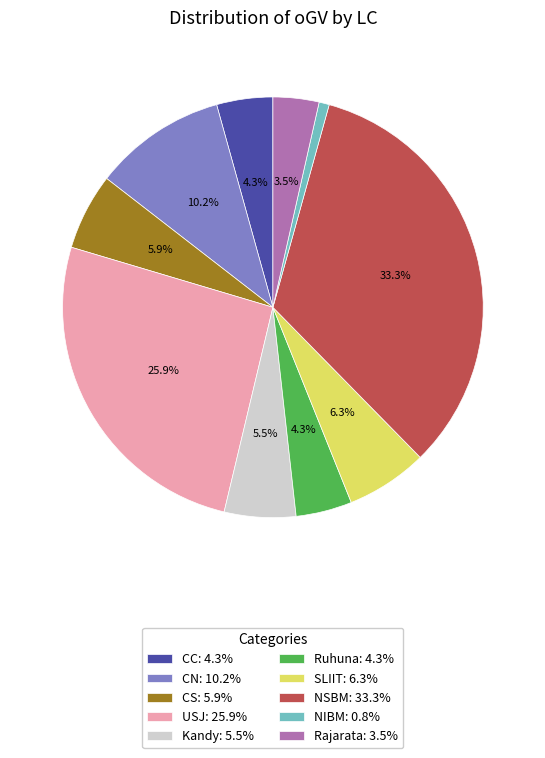

What portion of the pie excludes NSBM: 33.3%?

66.7%